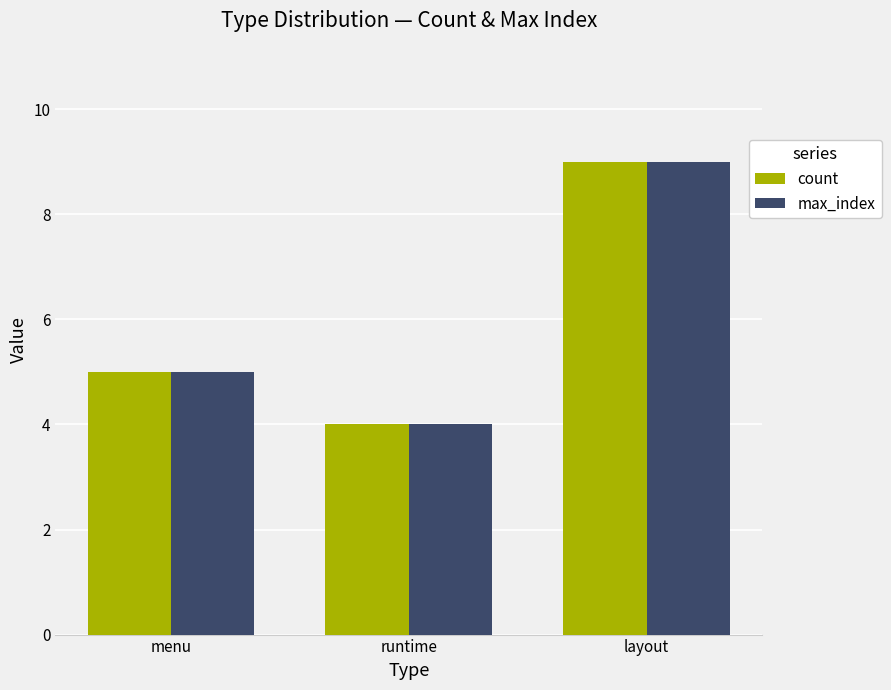

Where is count nearest to the value 6?

menu